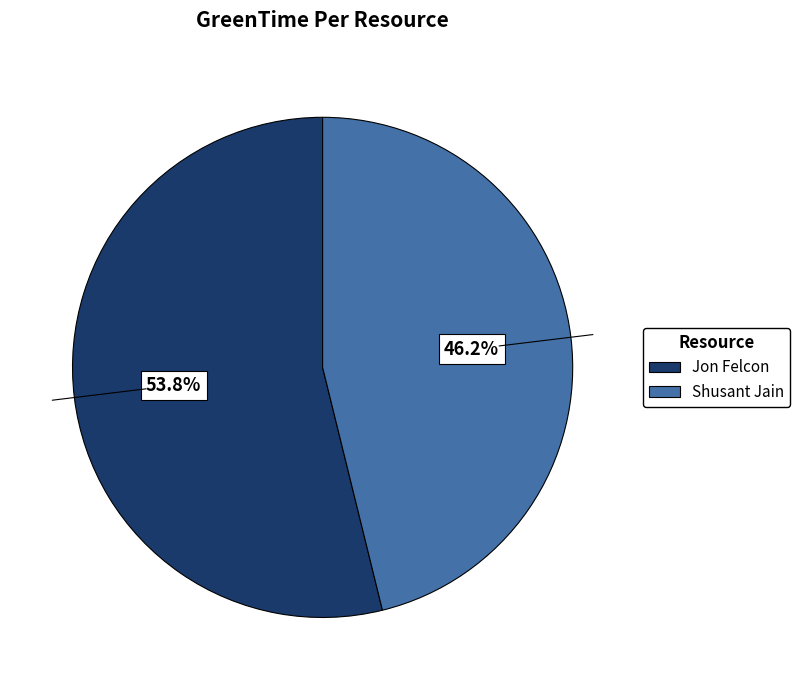

Is the sum of Shusant Jain and Jon Felcon greater than half?

Yes